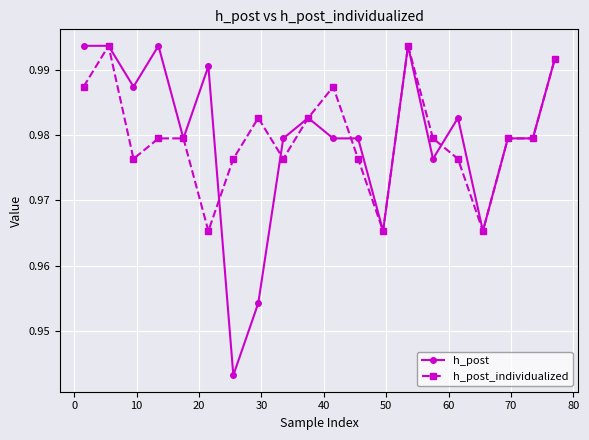

At how many categories does at least one series exceed 0?

20